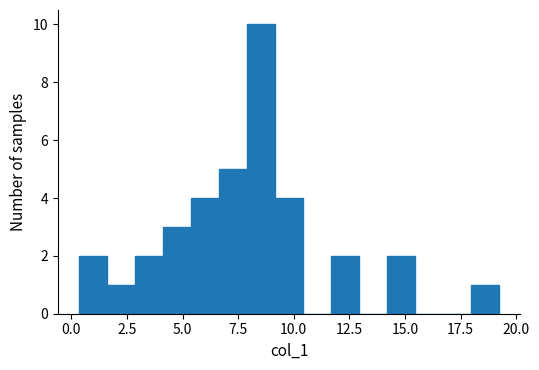

Read against the x-axis, roughly where is the centre of the tallest bar?

8.5